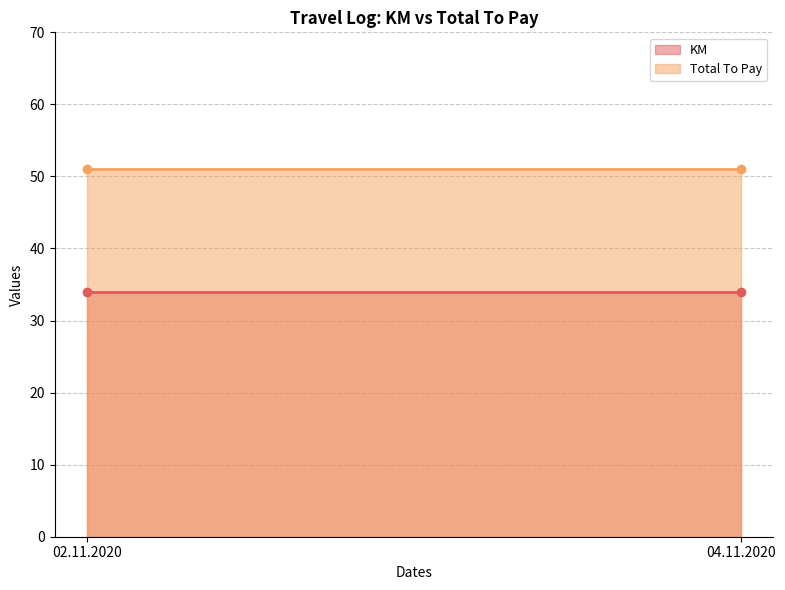

What is the label of the 2nd point from the left?

04.11.2020